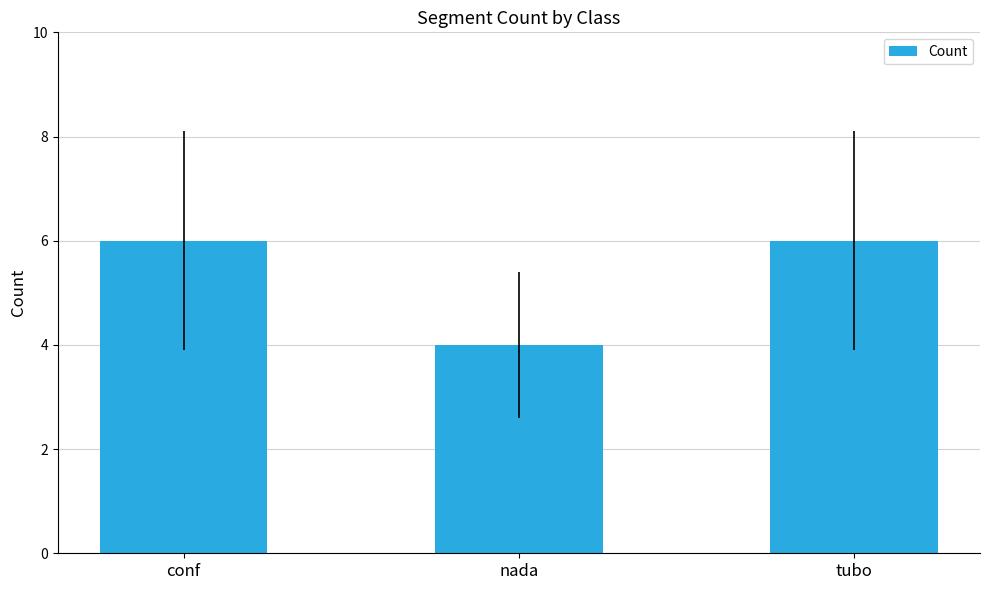

What is the difference between the maximum and minimum values?

2